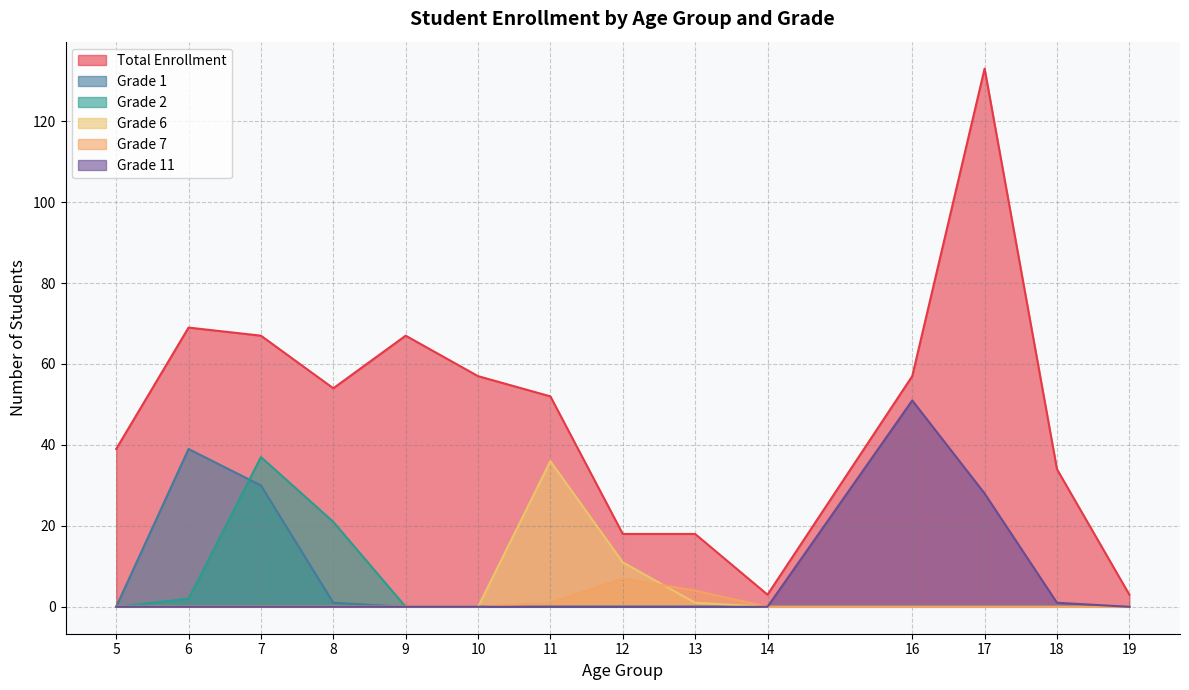

Which category has the lowest value in the Grade 7 series?

5